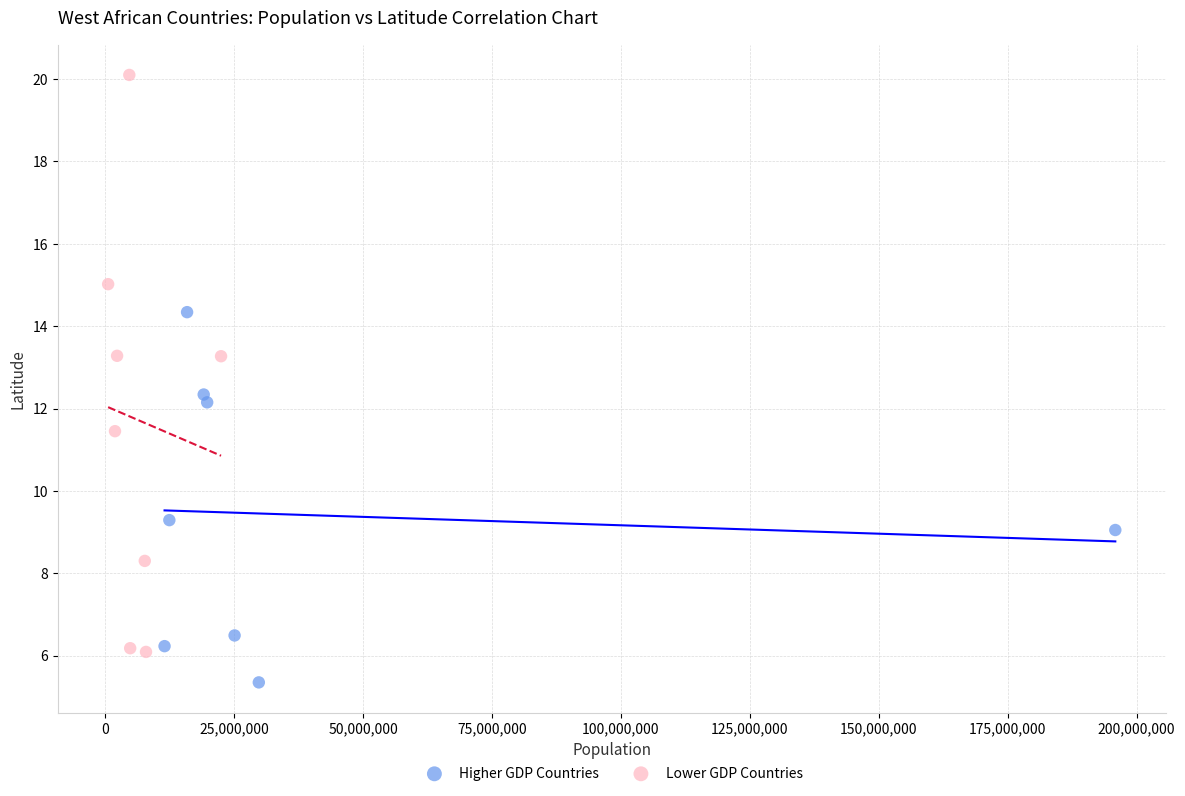

Which series reaches the minimum Y coordinate?

Higher GDP Countries